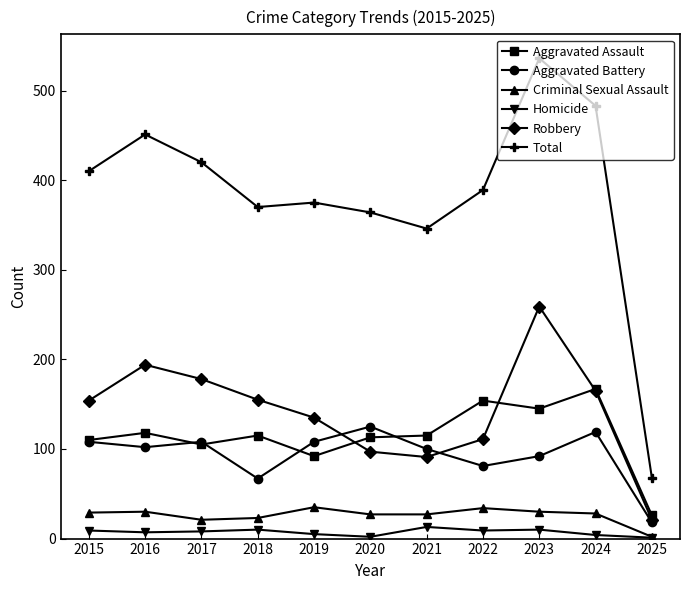

In Total, how many points are higher than both neighbors (excluding endpoints)?

3